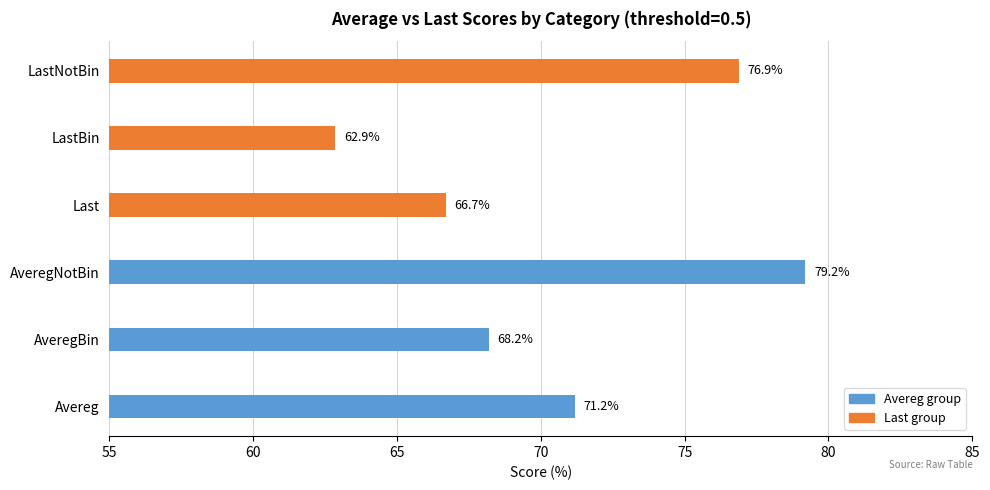

The value at AveregNotBin is 79.2. True or false?

True